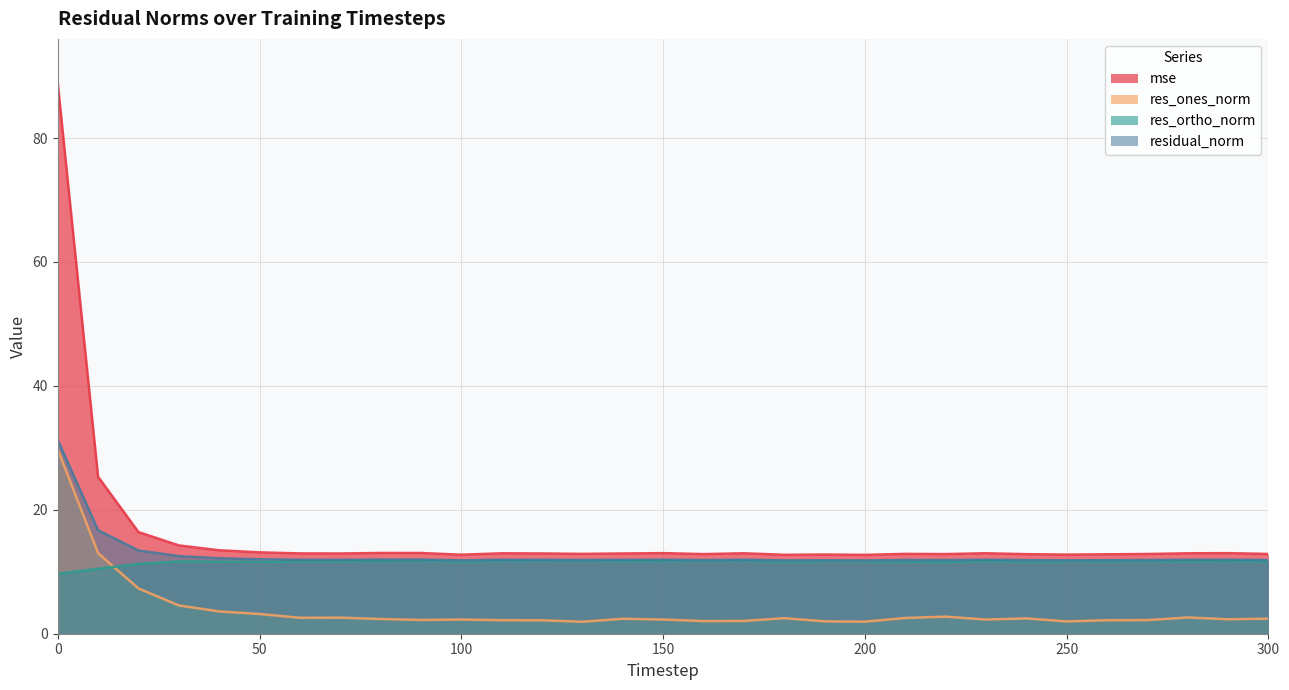

How many lines are shown in the chart?

4